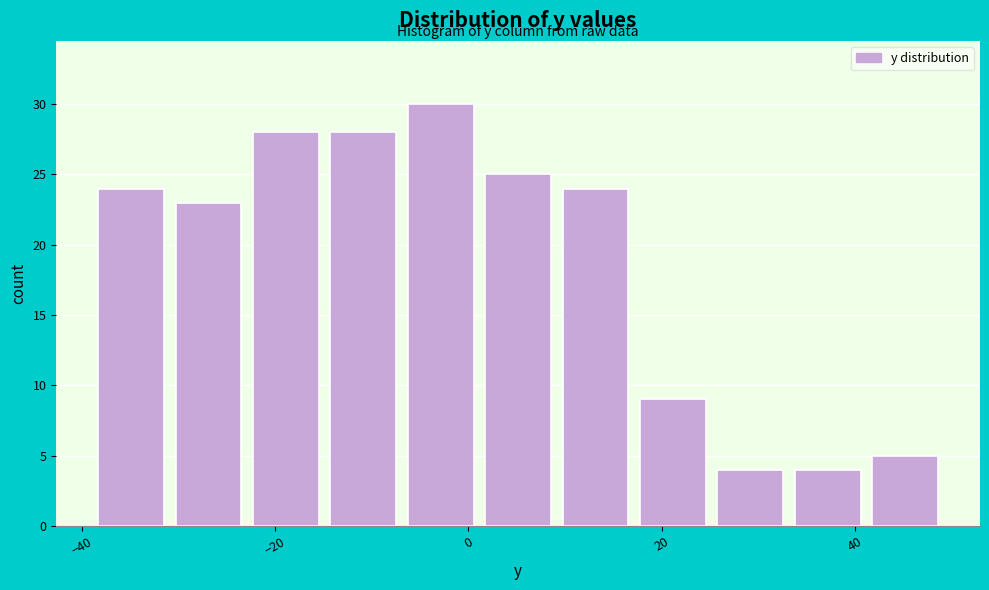

Reading left to right, list every bar in this chart as the range it spans on the x-axis followed by its height. Neither the bar edges nor the heights are printed on the chart, so give them approximately, as read against the axes.

-38 to -30: 24
-30 to -22: 23
-22 to -14: 28
-14 to -6: 28
-6 to 2: 30
2 to 10: 25
10 to 18: 24
18 to 26: 9
26 to 34: 4
34 to 42: 4
42 to 50: 5